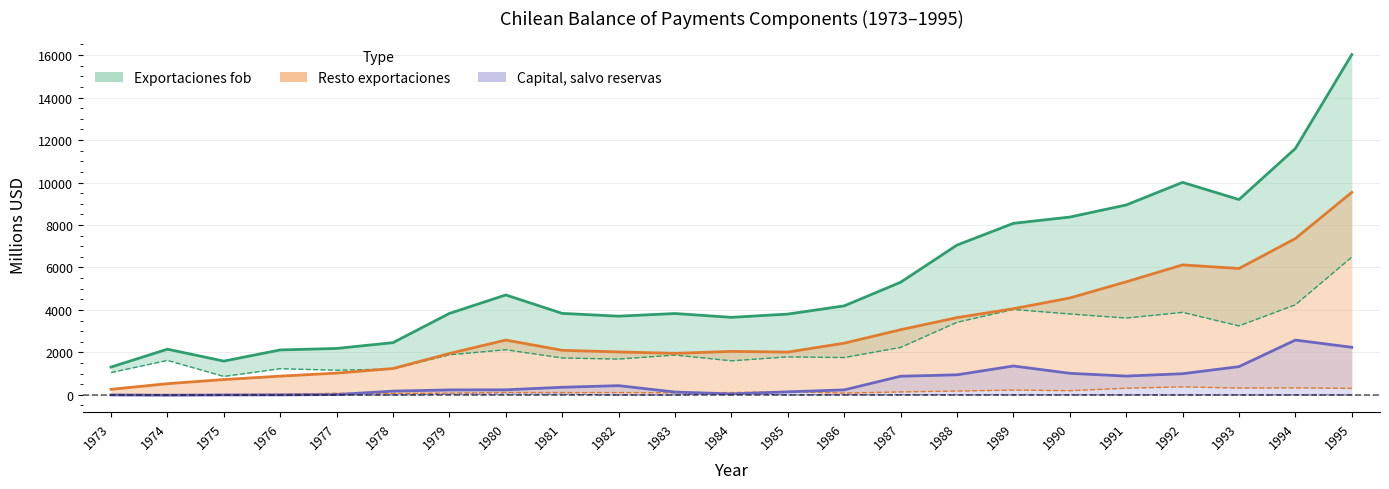

Which series has the largest total across all categories?

Exportaciones fob